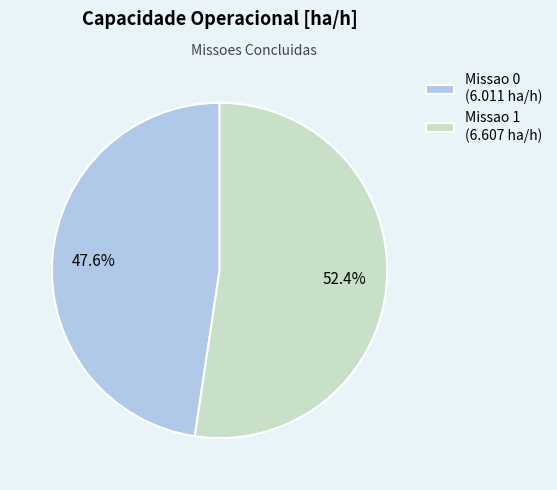

Rank the categories by value from highest to lowest.

Missao 1, Missao 0